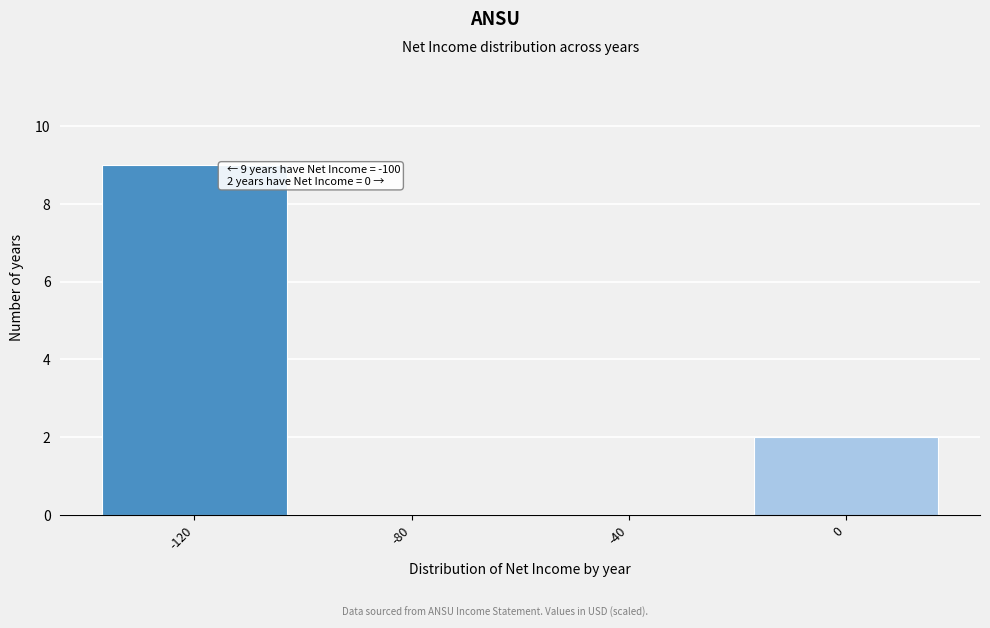

Reading left to right, transcribe all the data shown in this chart.

-120=9	-80=0	-40=0	0=2